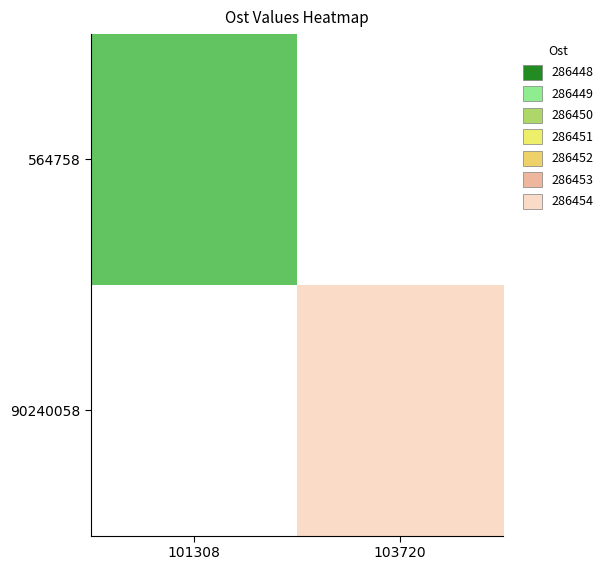

List the series in order of their overall mean, lowest first.

564758, 90240058